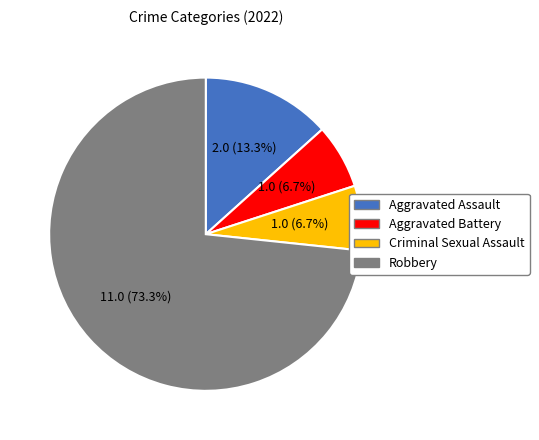

What percentage is the Criminal Sexual Assault slice, to the nearest percent?

7%